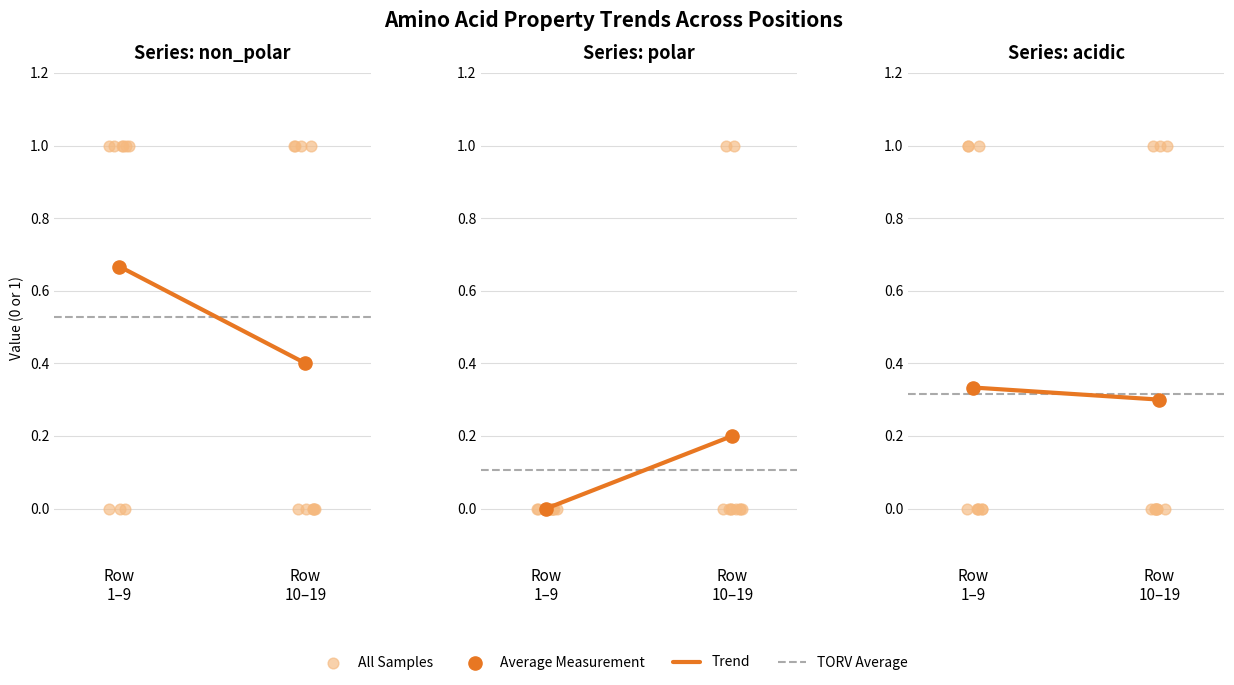

Which series has the largest total across all categories?

non_polar